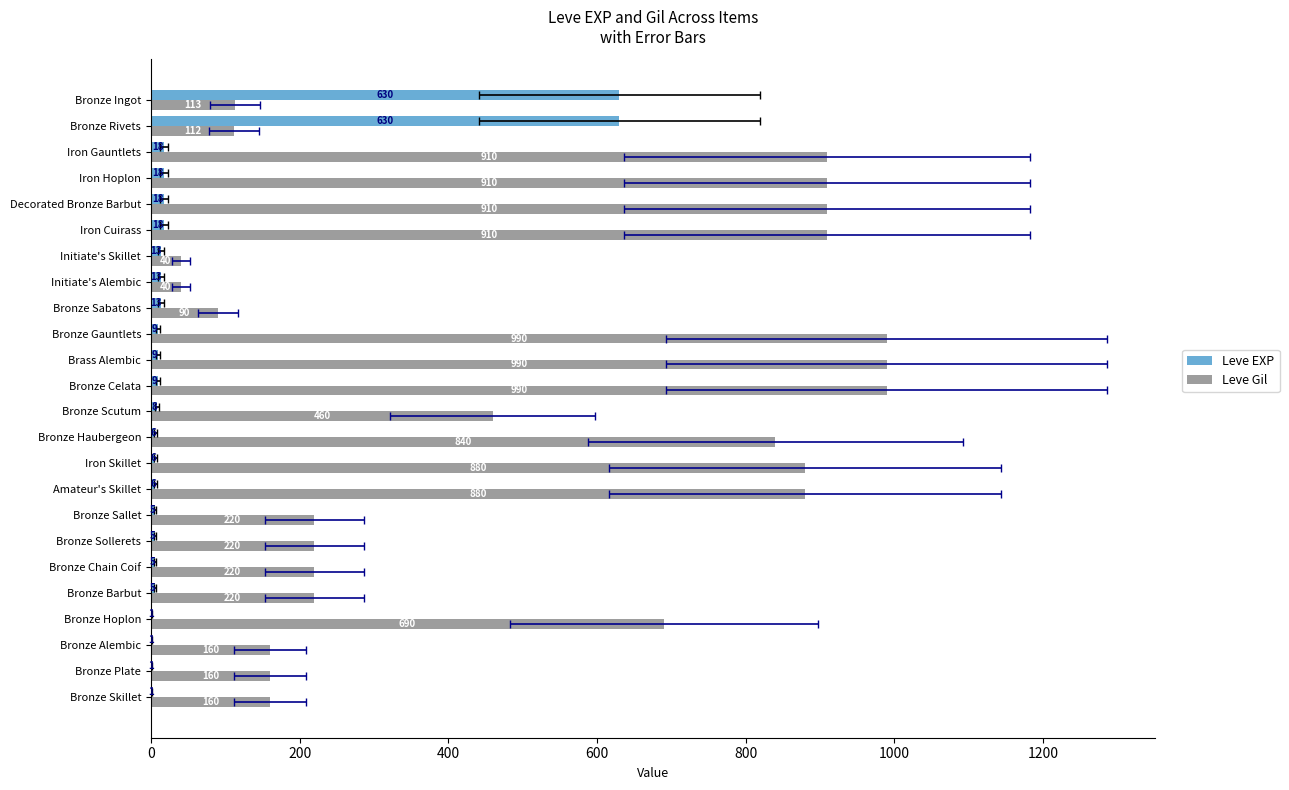

What is the smallest value displayed?

1